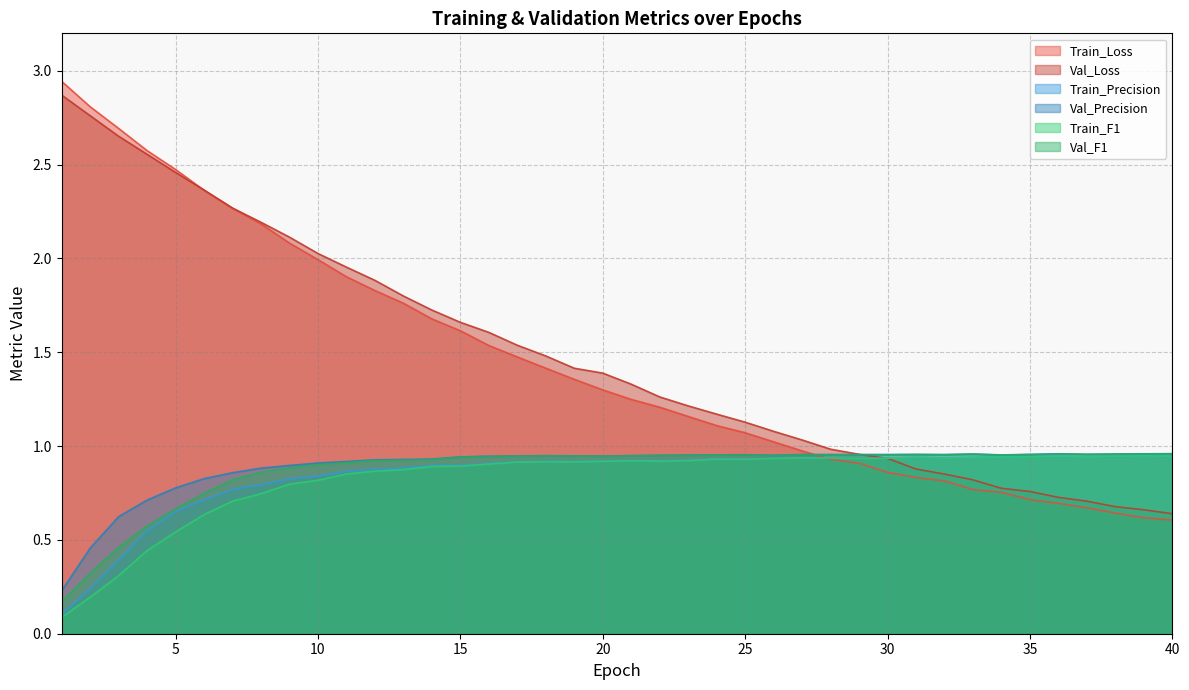

Reading left to right, transcribe all the data shown in this chart.

Train_Loss: 1=2.9	2=2.8	3=2.7	4=2.6	5=2.5	6=2.4	7=2.3	8=2.2	9=2.1	10=2.0	11=1.9	12=1.8	13=1.8	14=1.7	15=1.6	16=1.5	17=1.5	18=1.4	19=1.4	20=1.3	21=1.2	22=1.2	23=1.2	24=1.1	25=1.1	26=1.0	27=1.0	28=0.9	29=0.9	30=0.9	31=0.8	32=0.8	33=0.8	34=0.8	35=0.7	36=0.7	37=0.7	38=0.6	39=0.6	40=0.6
Val_Loss: 1=2.9	2=2.8	3=2.7	4=2.6	5=2.5	6=2.4	7=2.3	8=2.2	9=2.1	10=2.0	11=2.0	12=1.9	13=1.8	14=1.7	15=1.7	16=1.6	17=1.5	18=1.5	19=1.4	20=1.4	21=1.3	22=1.3	23=1.2	24=1.2	25=1.1	26=1.1	27=1.0	28=1.0	29=1.0	30=0.9	31=0.9	32=0.9	33=0.8	34=0.8	35=0.8	36=0.7	37=0.7	38=0.7	39=0.7	40=0.6
Train_Precision: 1=0.1	2=0.2	3=0.4	4=0.5	5=0.7	6=0.7	7=0.8	8=0.8	9=0.8	10=0.8	11=0.9	12=0.9	13=0.9	14=0.9	15=0.9	16=0.9	17=0.9	18=0.9	19=0.9	20=0.9	21=0.9	22=0.9	23=0.9	24=0.9	25=0.9	26=0.9	27=0.9	28=0.9	29=0.9	30=0.9	31=0.9	32=0.9	33=0.9	34=0.9	35=0.9	36=0.9	37=0.9	38=0.9	39=0.9	40=0.9
Val_Precision: 1=0.2	2=0.5	3=0.6	4=0.7	5=0.8	6=0.8	7=0.9	8=0.9	9=0.9	10=0.9	11=0.9	12=0.9	13=0.9	14=0.9	15=0.9	16=0.9	17=0.9	18=0.9	19=0.9	20=0.9	21=0.9	22=1.0	23=1.0	24=1.0	25=1.0	26=1.0	27=1.0	28=1.0	29=1.0	30=1.0	31=1.0	32=1.0	33=1.0	34=1.0	35=1.0	36=1.0	37=1.0	38=1.0	39=1.0	40=1.0
Train_F1: 1=0.1	2=0.2	3=0.3	4=0.4	5=0.5	6=0.6	7=0.7	8=0.7	9=0.8	10=0.8	11=0.9	12=0.9	13=0.9	14=0.9	15=0.9	16=0.9	17=0.9	18=0.9	19=0.9	20=0.9	21=0.9	22=0.9	23=0.9	24=0.9	25=0.9	26=0.9	27=0.9	28=0.9	29=0.9	30=0.9	31=0.9	32=0.9	33=0.9	34=0.9	35=0.9	36=0.9	37=0.9	38=0.9	39=0.9	40=0.9
Val_F1: 1=0.2	2=0.3	3=0.5	4=0.6	5=0.7	6=0.7	7=0.8	8=0.9	9=0.9	10=0.9	11=0.9	12=0.9	13=0.9	14=0.9	15=0.9	16=0.9	17=0.9	18=0.9	19=0.9	20=0.9	21=0.9	22=0.9	23=1.0	24=1.0	25=1.0	26=0.9	27=1.0	28=1.0	29=1.0	30=1.0	31=1.0	32=1.0	33=1.0	34=1.0	35=1.0	36=1.0	37=1.0	38=1.0	39=1.0	40=1.0